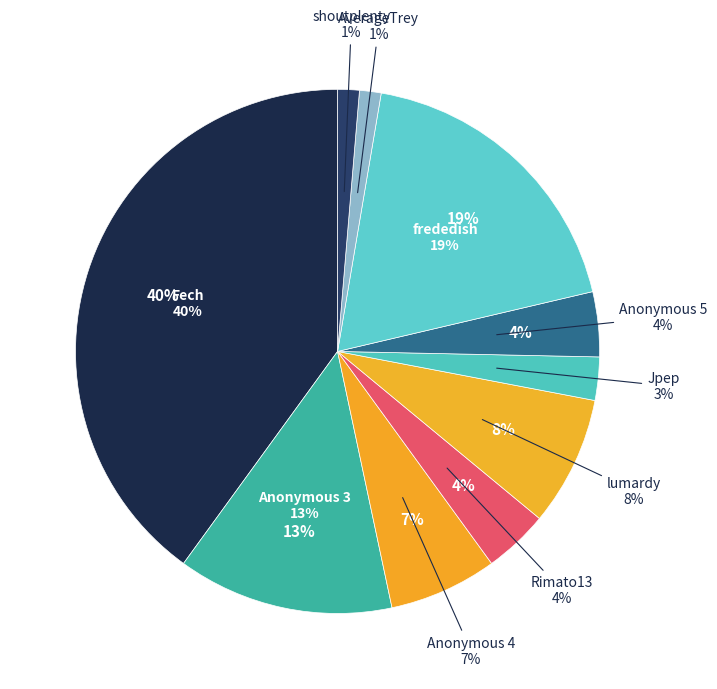

True or false: Rimato13 accounts for 18% of the total.

False